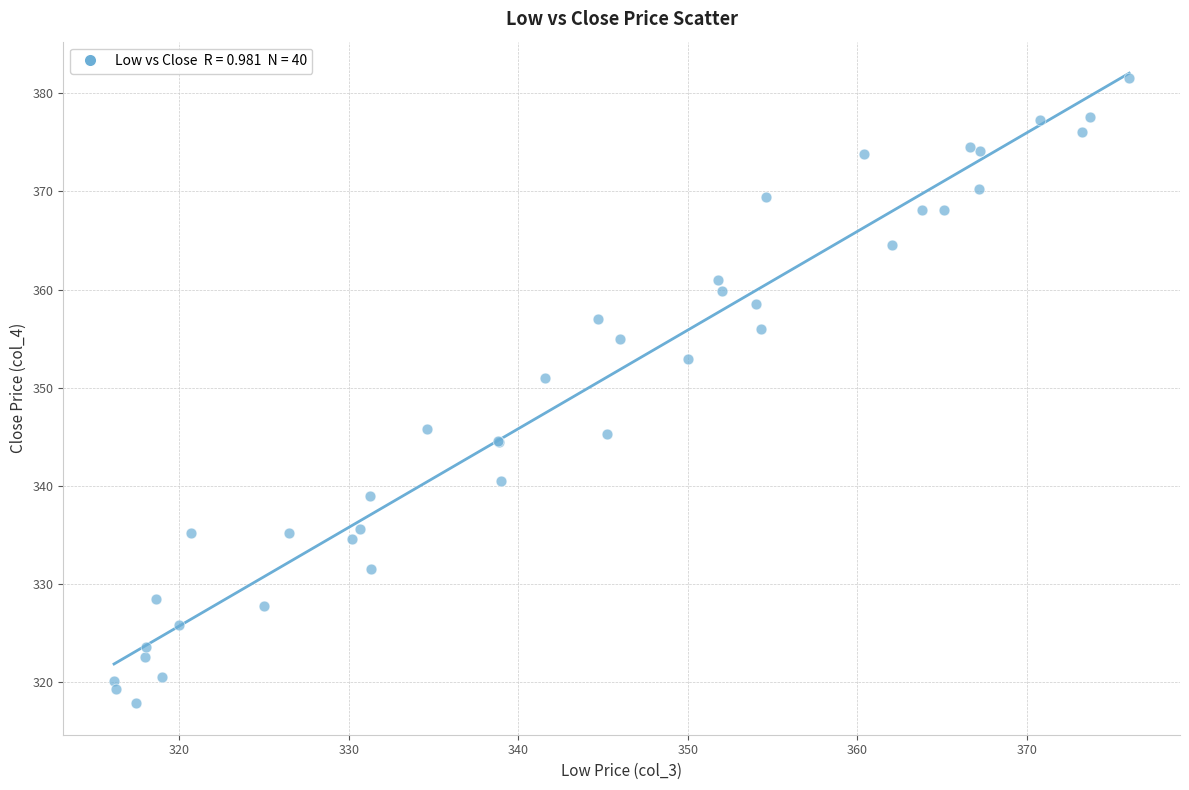

What Y value in the scatter plot is closest to 349?

351.0